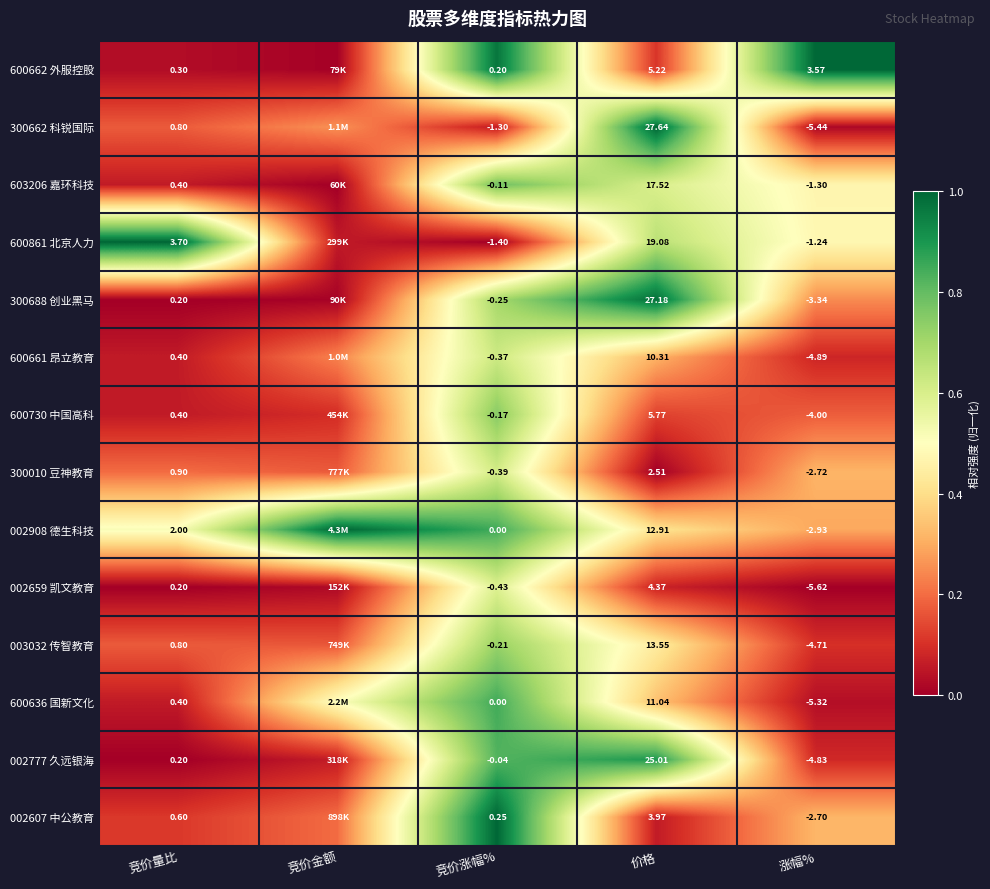

At which category is the sum across all series the highest?

竞价涨幅%